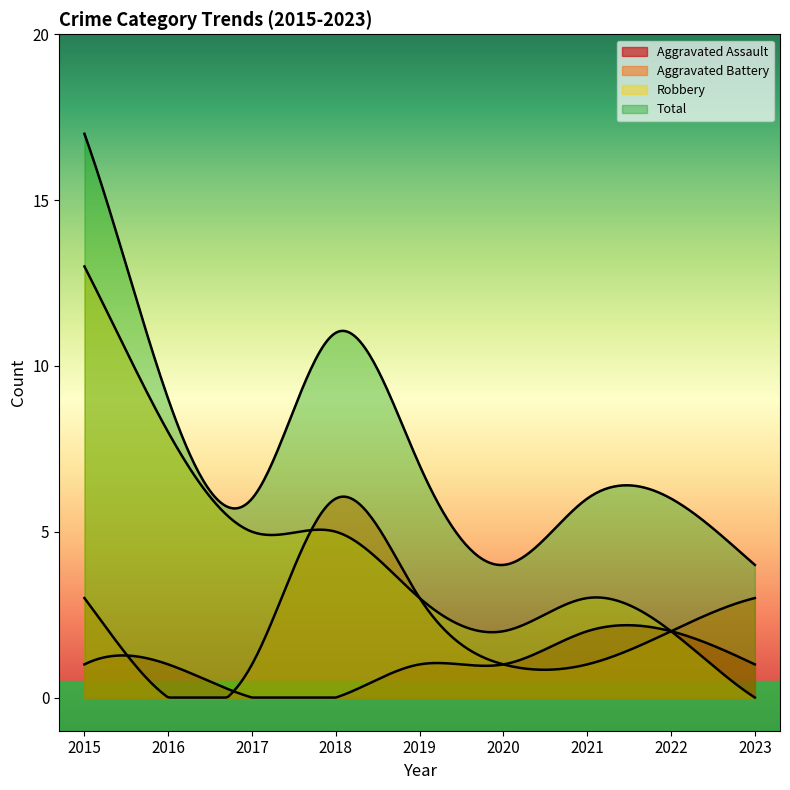

Reading left to right, list all the values displayed in this chart.

Aggravated Assault: 1	1	0	0	1	1	2	2	1
Aggravated Battery: 3	0	1	6	3	1	1	2	3
Robbery: 13	8	5	5	3	2	3	2	0
Total: 17	9	6	11	7	4	6	6	4